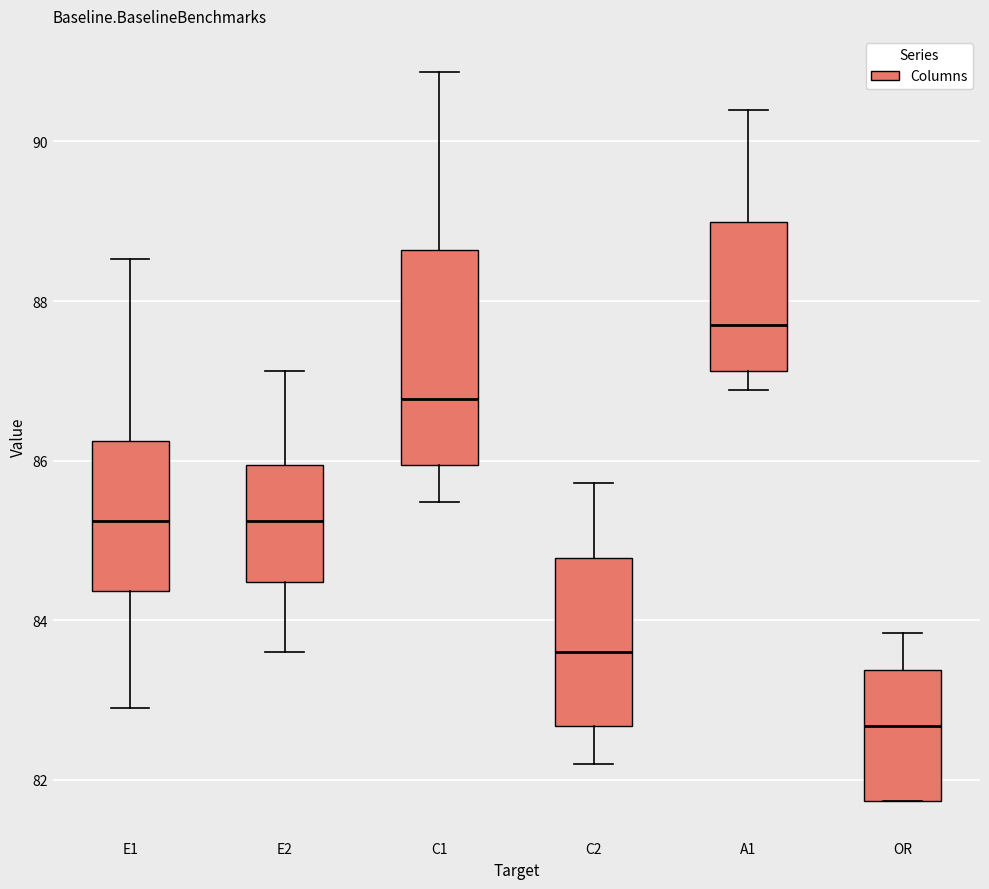

Comparing the boxes themselves (not the whiskers), which one is the tallest?

C1